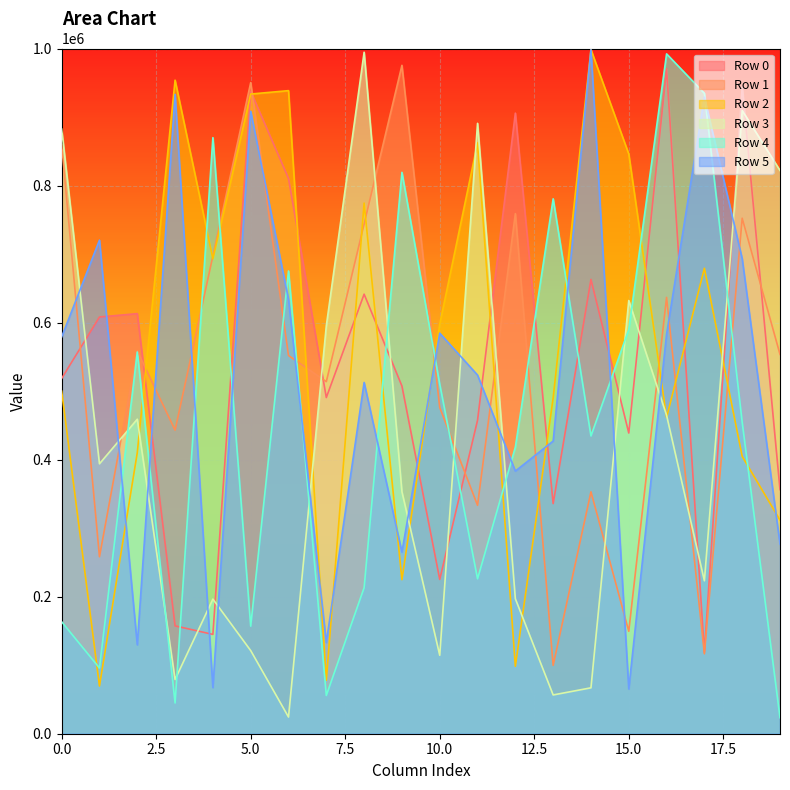

Which has a higher value, 1 or 15?

1